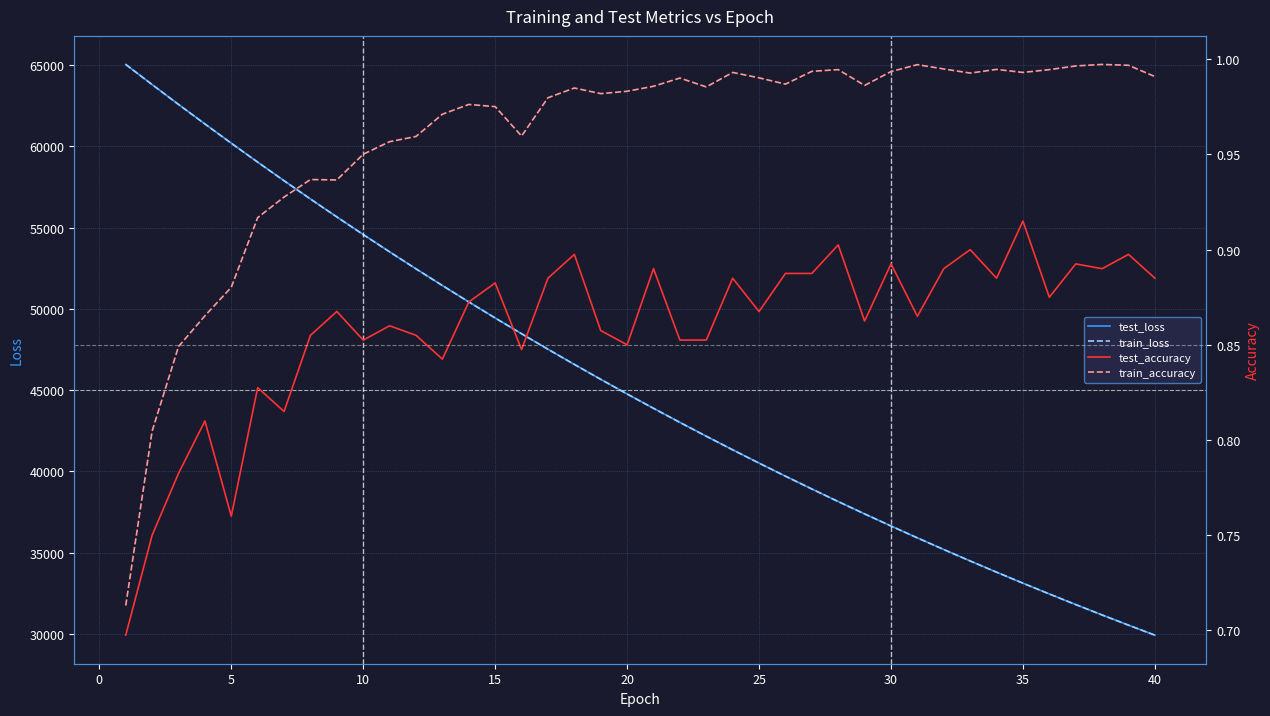

Reading right to left, extract all data points from this chart.

test_loss: 29918.4	30533.9	31162.0	31801.7	32453.8	33117.7	33795.4	34486.2	35189.6	35906.7	36637.5	37382.9	38142.1	38916.3	39704.3	40508.4	41327.7	42163.7	43014.4	43881.4	44766.2	45665.8	46583.5	47518.7	48473.0	49442.4	50431.8	51440.9	52467.5	53513.3	54579.1	55663.0	56767.0	57892.2	59036.2	60202.4	61386.7	62588.5	63809.6	65047.9
train_loss: 29916.2	30531.8	31159.3	31798.9	32450.9	33115.5	33792.8	34483.2	35186.8	35904.0	36634.9	37380.0	38139.2	38913.1	39701.9	40505.8	41325.1	42160.2	43011.1	43878.3	44762.2	45662.7	46580.3	47515.5	48468.8	49439.3	50428.4	51436.2	52462.8	53508.5	54573.6	55658.4	56762.5	57886.6	59030.4	60195.9	61381.4	62583.8	63805.4	65044.1
test_accuracy: 0.9	0.9	0.9	0.9	0.9	0.9	0.9	0.9	0.9	0.9	0.9	0.9	0.9	0.9	0.9	0.9	0.9	0.9	0.9	0.9	0.8	0.9	0.9	0.9	0.8	0.9	0.9	0.8	0.9	0.9	0.9	0.9	0.9	0.8	0.8	0.8	0.8	0.8	0.8	0.7
train_accuracy: 1.0	1.0	1.0	1.0	1.0	1.0	1.0	1.0	1.0	1.0	1.0	1.0	1.0	1.0	1.0	1.0	1.0	1.0	1.0	1.0	1.0	1.0	1.0	1.0	1.0	1.0	1.0	1.0	1.0	1.0	1.0	0.9	0.9	0.9	0.9	0.9	0.9	0.8	0.8	0.7